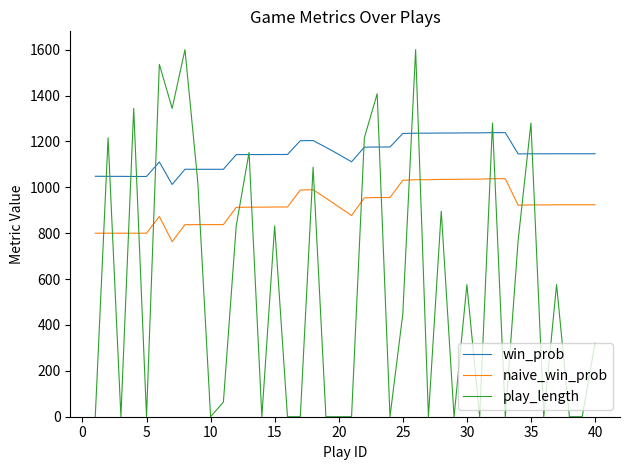

At how many categories does at least one series exceed 652?

40